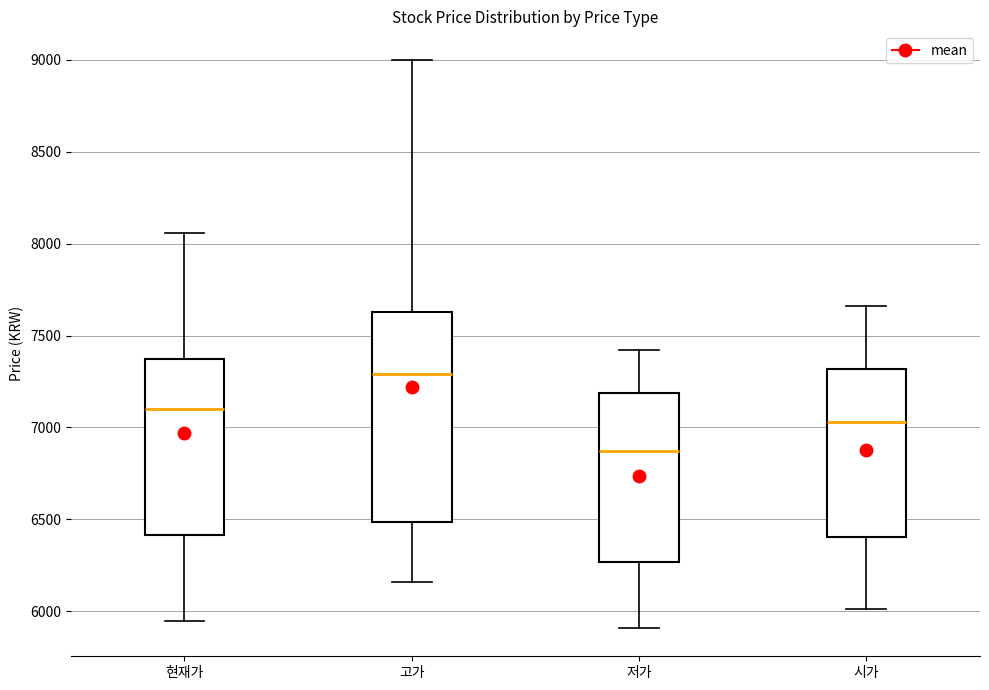

Reading left to right, read every box against the y-axis: the position of its median line, the range the box covers, and the ends of its whiskers. The values are not printed on the chart, so give them approximately, as read against the axis.

현재가: median 7100, box 6400 to 7350, whiskers 5950 to 8050
고가: median 7300, box 6500 to 7650, whiskers 6150 to 9000
저가: median 6850, box 6250 to 7200, whiskers 5900 to 7400
시가: median 7050, box 6400 to 7300, whiskers 6000 to 7650